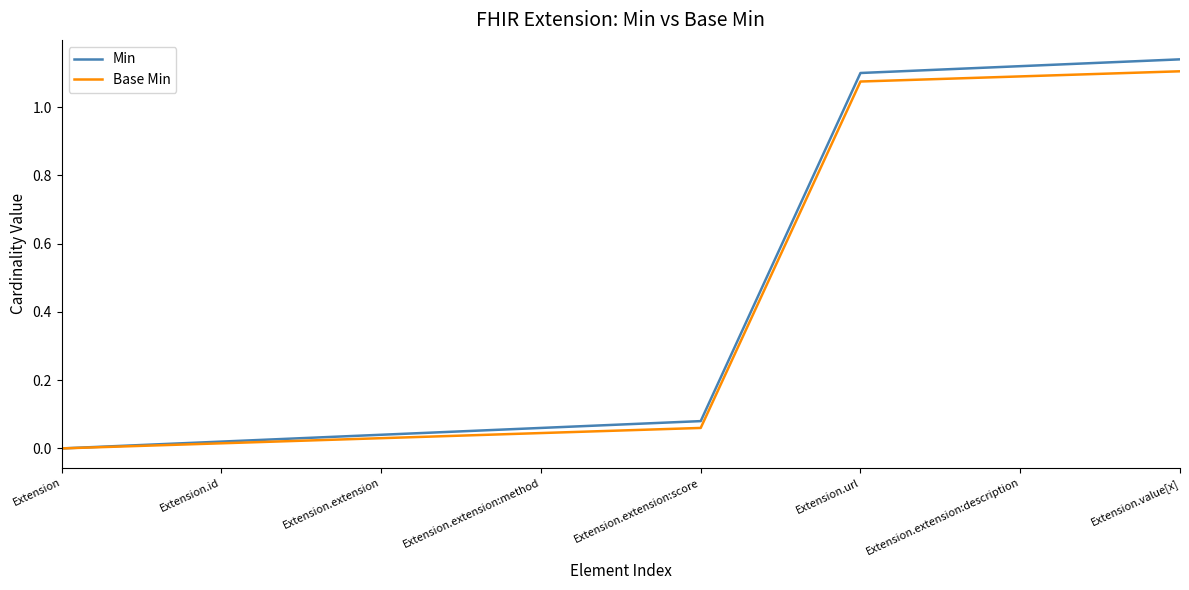

What position from the right is Extension.extension:method?

5